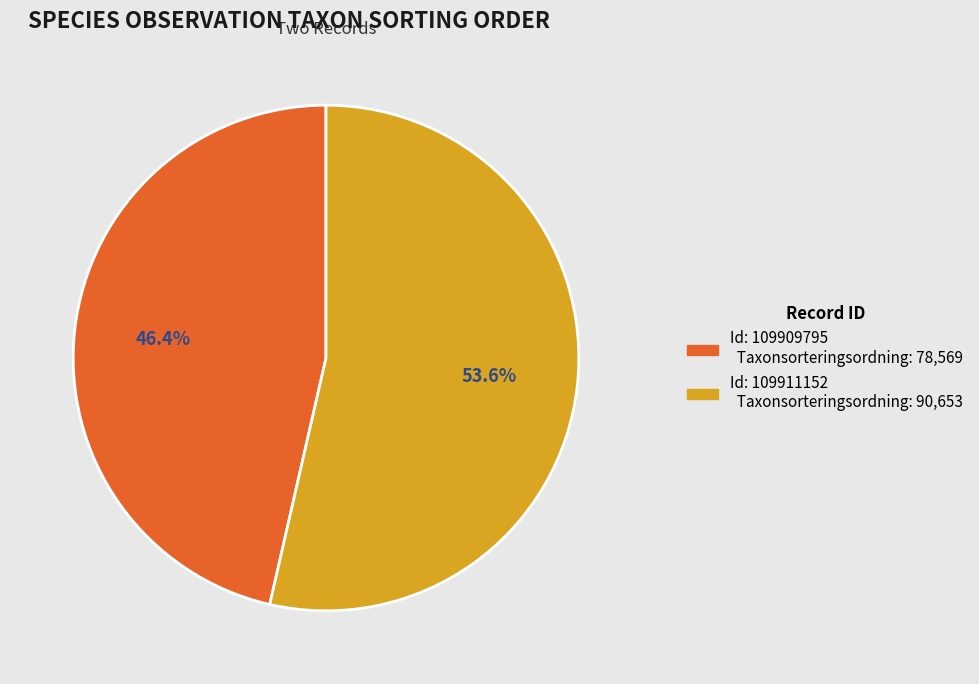

Is there any slice that represents more than half of the pie?

Yes